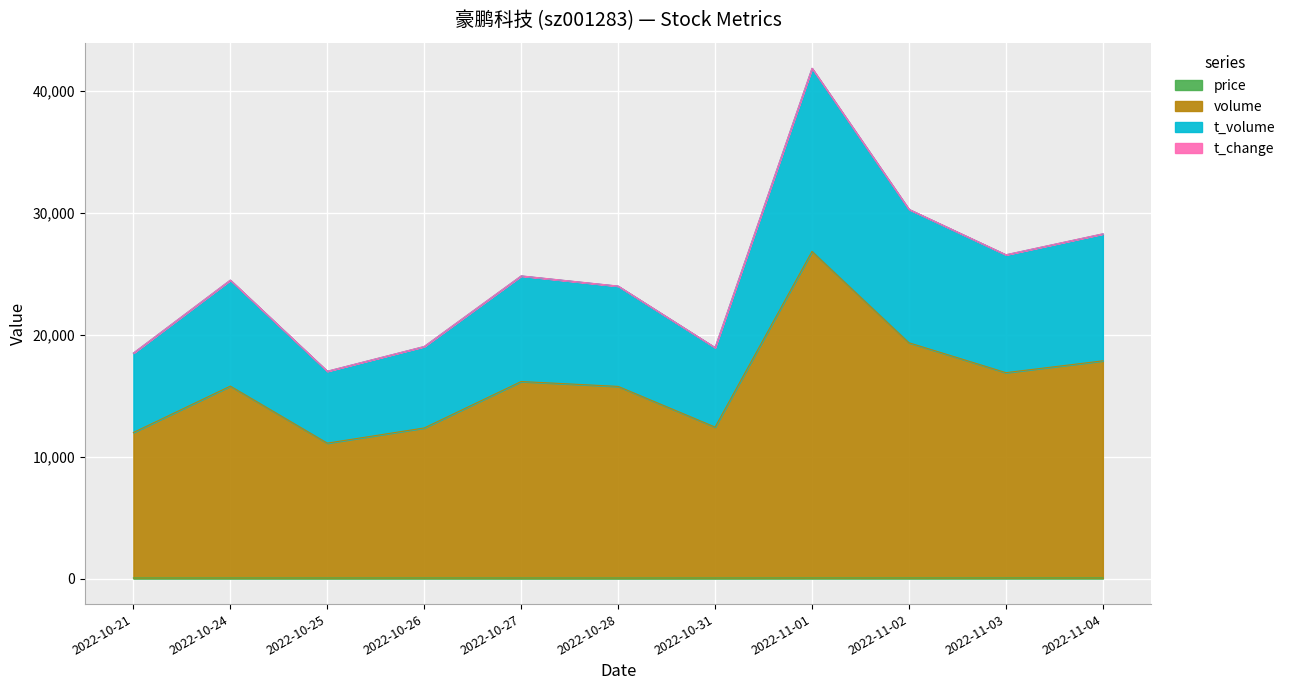

Does the chart display data point markers on the line(s)?

No